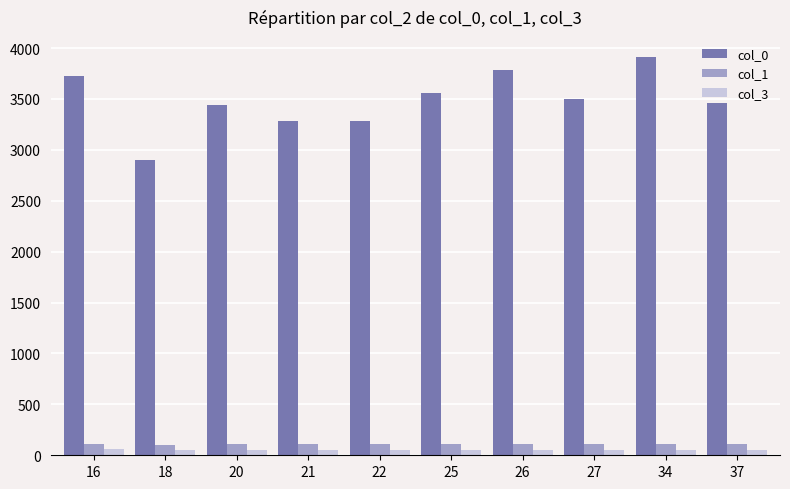

Which series has the widest spread of values?

col_0